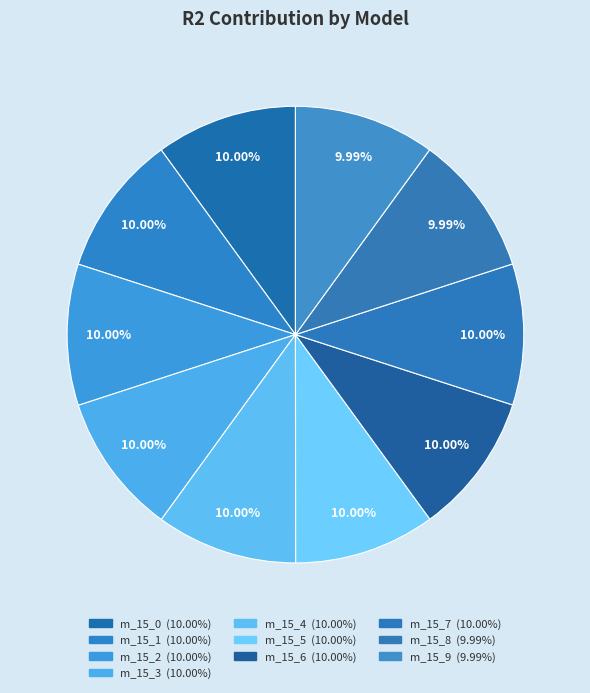

Is there any slice that represents more than half of the pie?

No